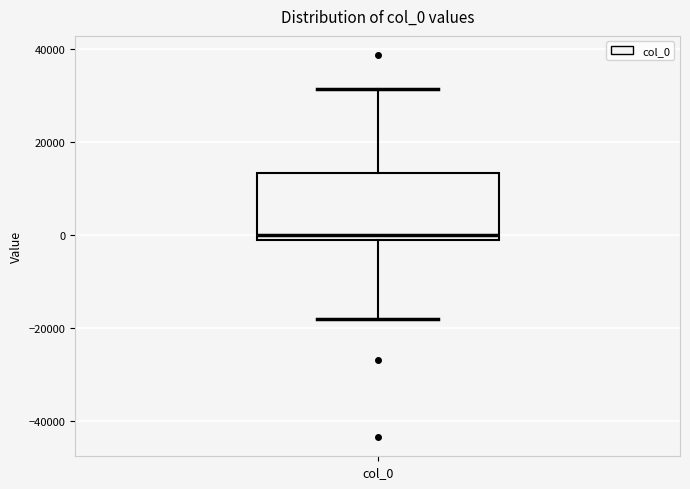

Where is the upper edge of the box for col_0 on the y-axis? The values are not printed on the chart, so give them approximately, as read against the axis.

14000